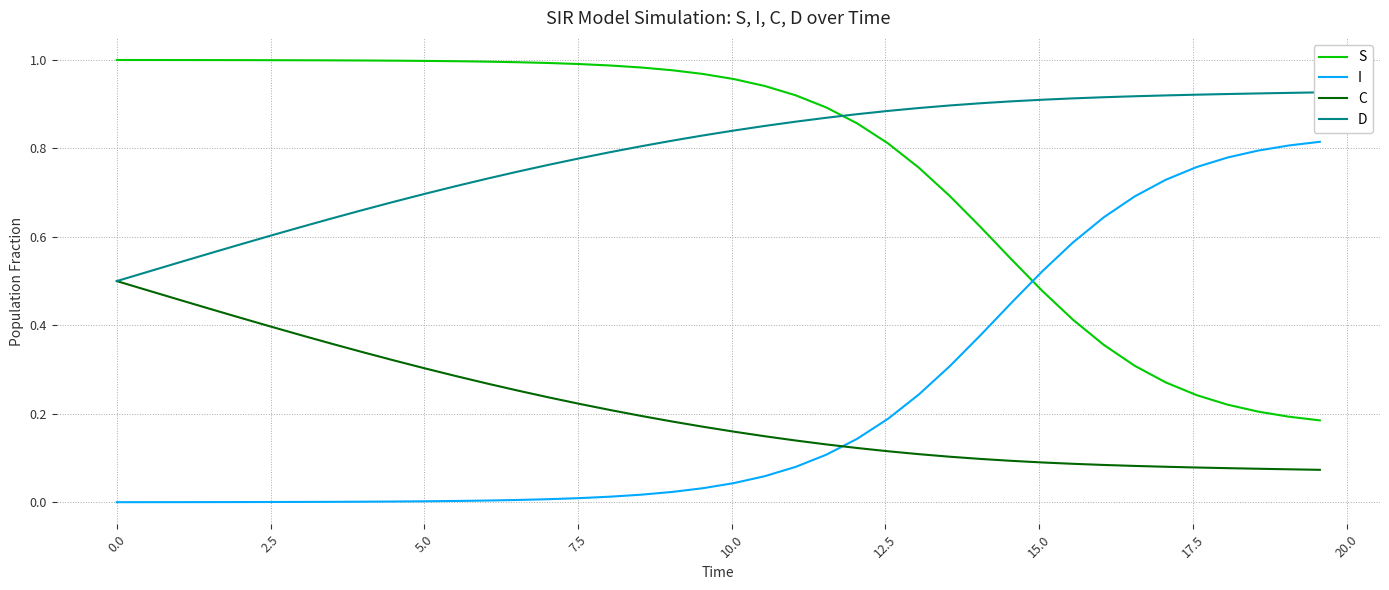

What is the average value of the C series?

0.2